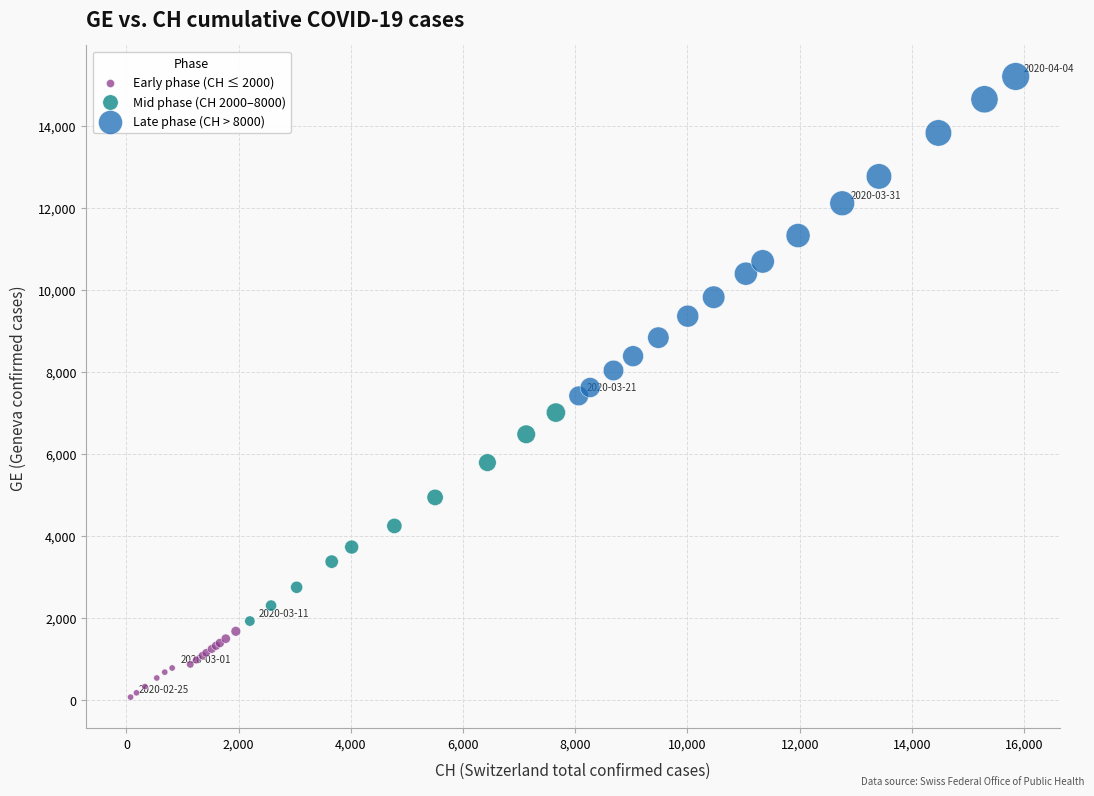

Which series contains the highest Y value?

Late phase (CH > 8000)